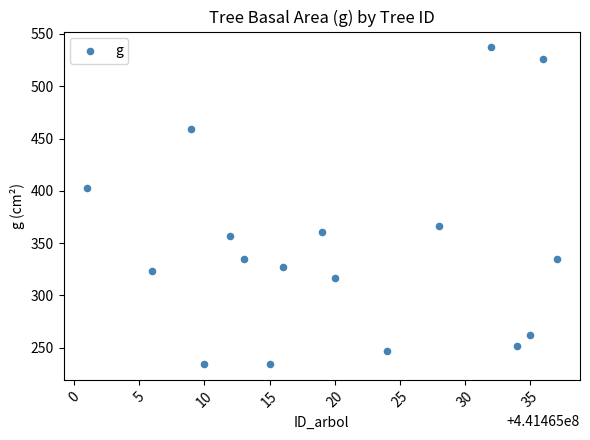

What is the range of X values (max minus min)?

36.0